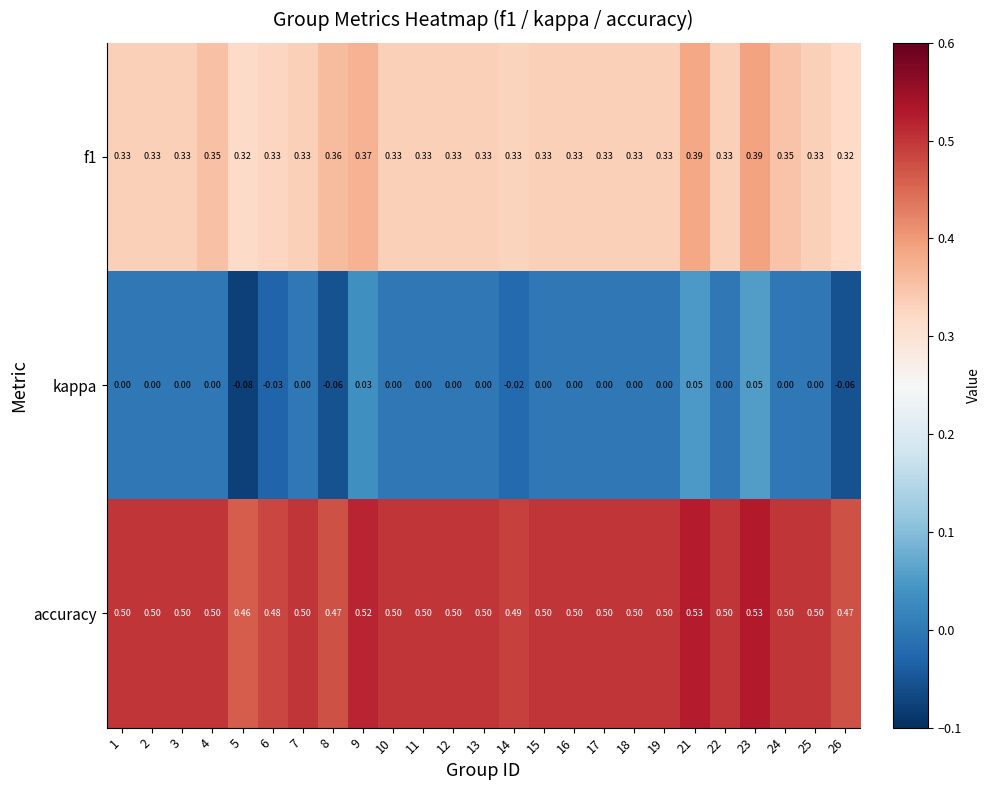

Is the value of accuracy at 21 greater than the value of kappa at 10?

Yes